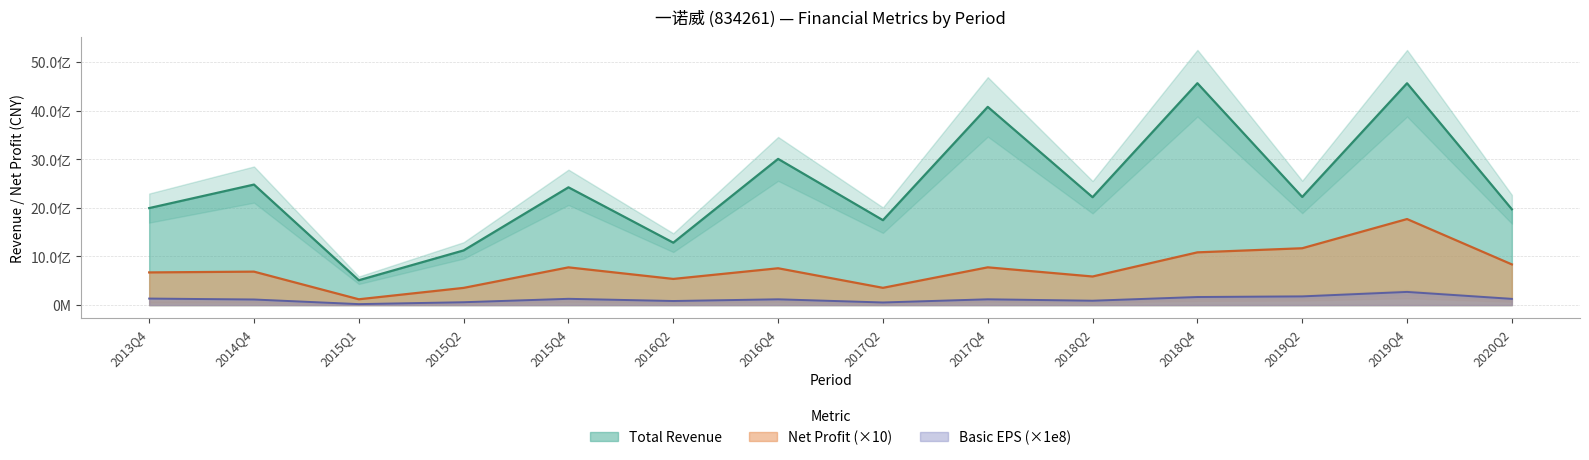

What value does the PARENT_NETPROFIT series have at 2017Q4?

776981942.2